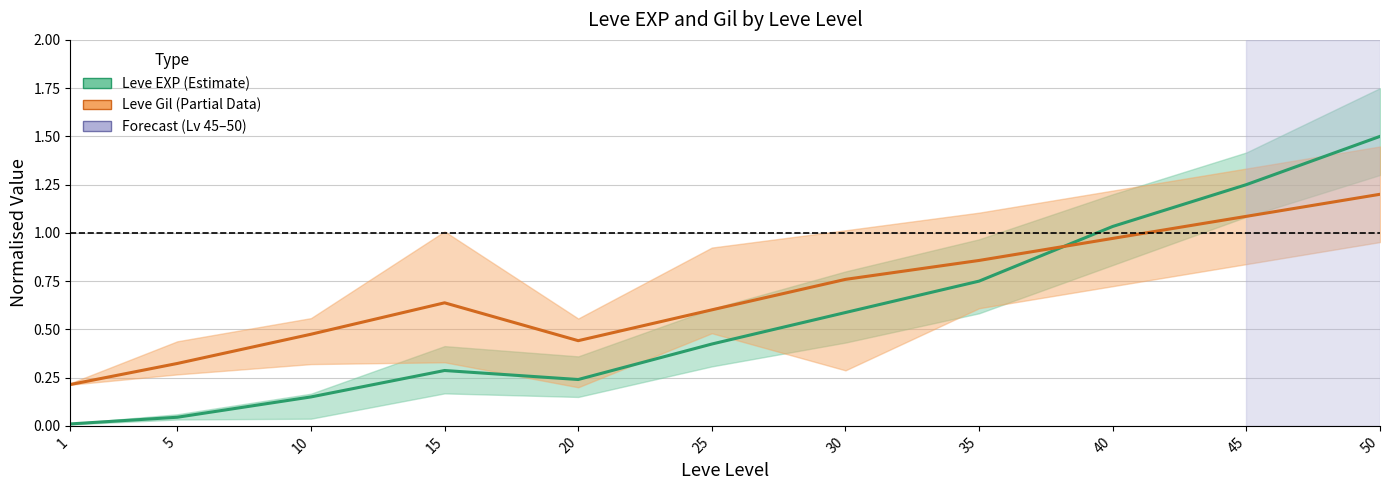

List the labels in order of Leve Gil (Partial) value, smallest first.

1, 5, 20, 10, 25, 15, 30, 35, 40, 45, 50